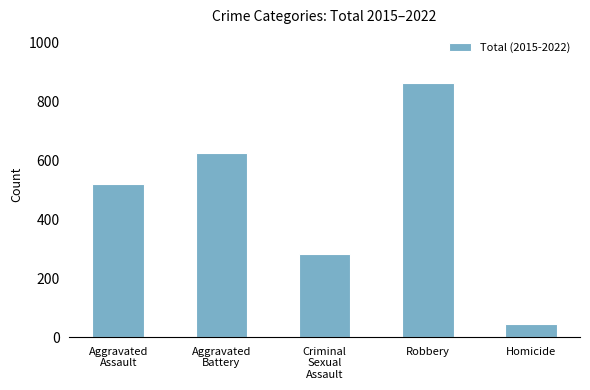

What position from the left is Aggravated
Assault?

1